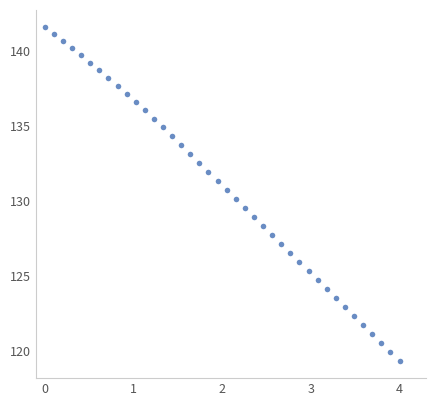

What is the range of X values (max minus min)?

4.0